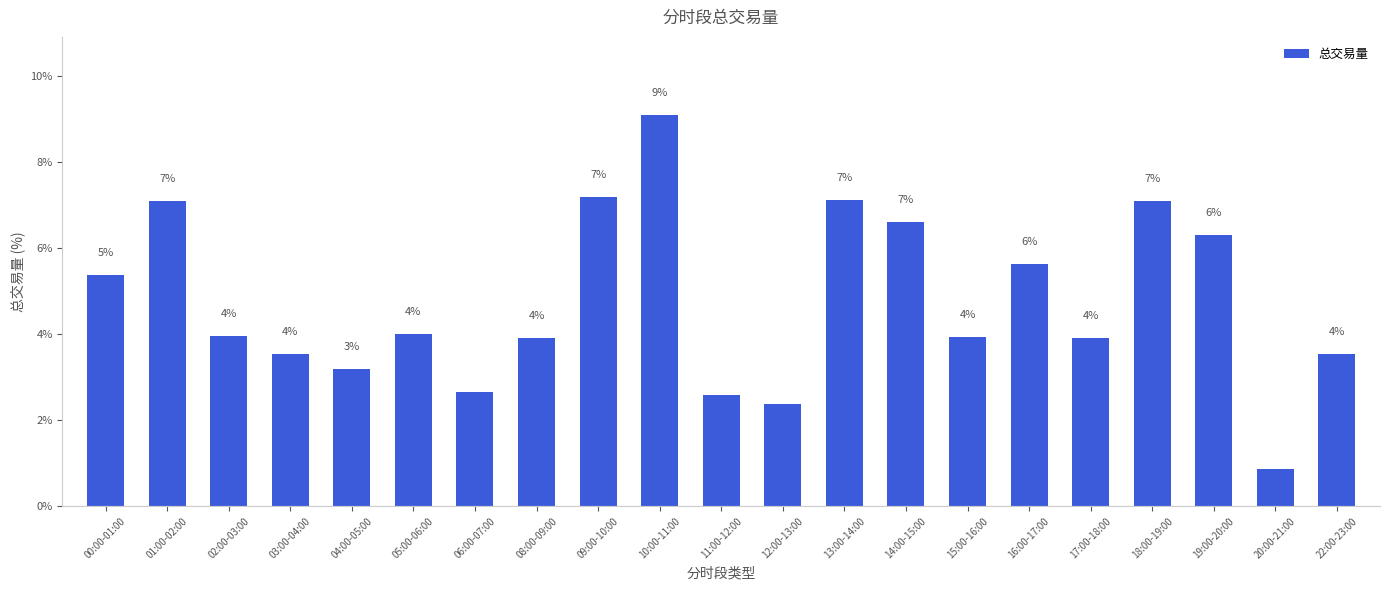

Does the chart contain any negative values?

No